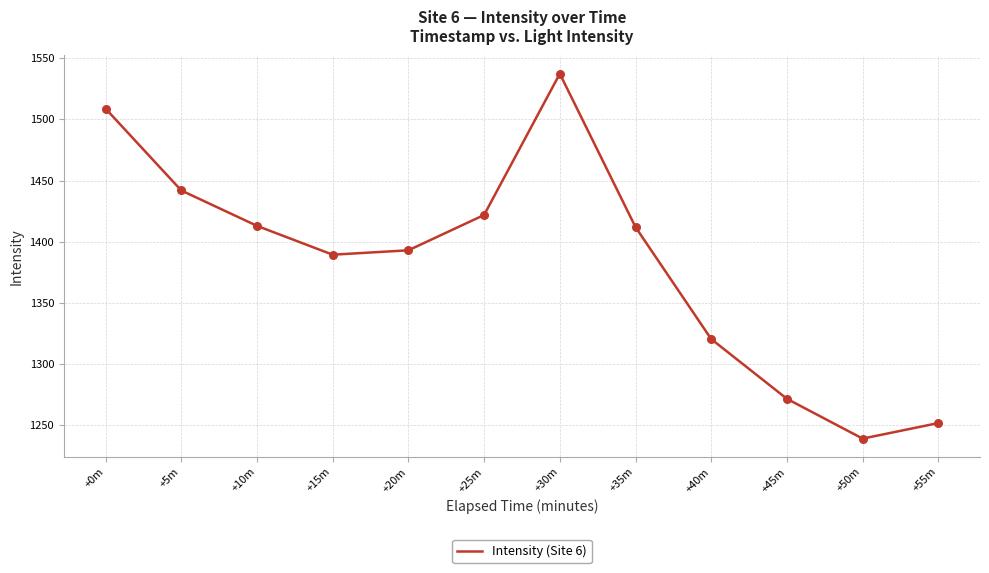

Approximately how many times larger is the value at +15m compared to +55m?

1.1